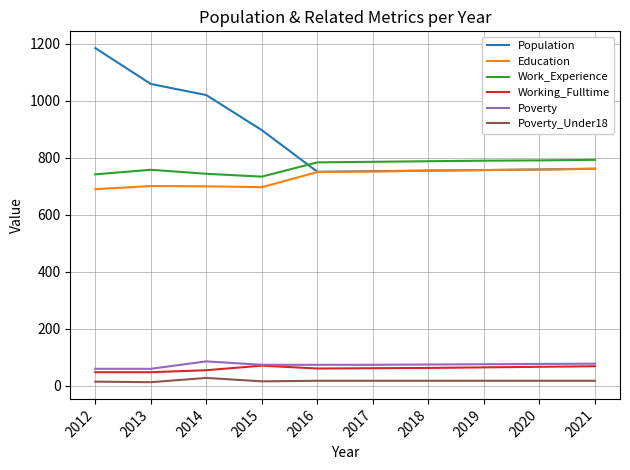

Which label corresponds to the largest value in the chart?

2012